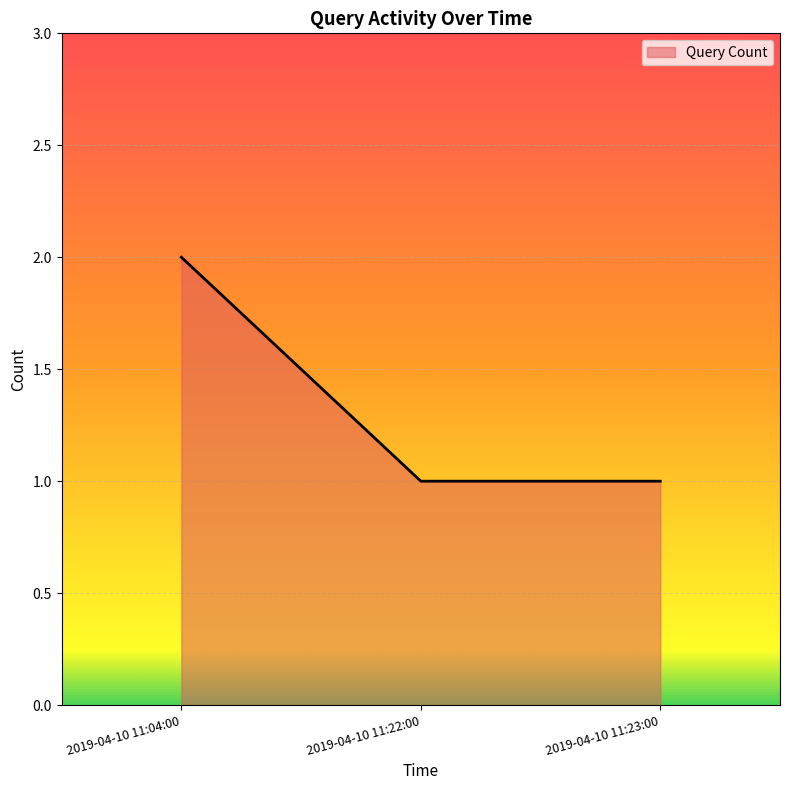

Which has a higher value, 2019-04-10 11:04:00 or 2019-04-10 11:22:00?

2019-04-10 11:04:00